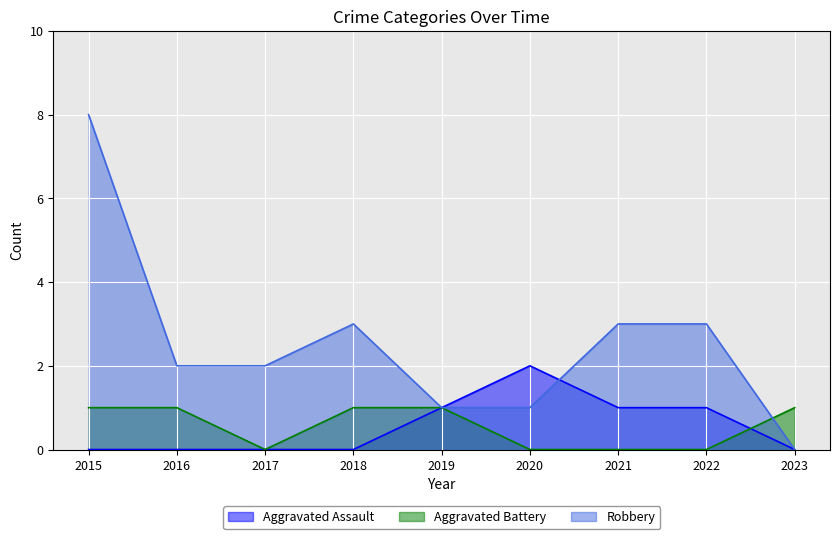

Is the value of Aggravated Assault at 2021 greater than the value of Robbery at 2023?

Yes